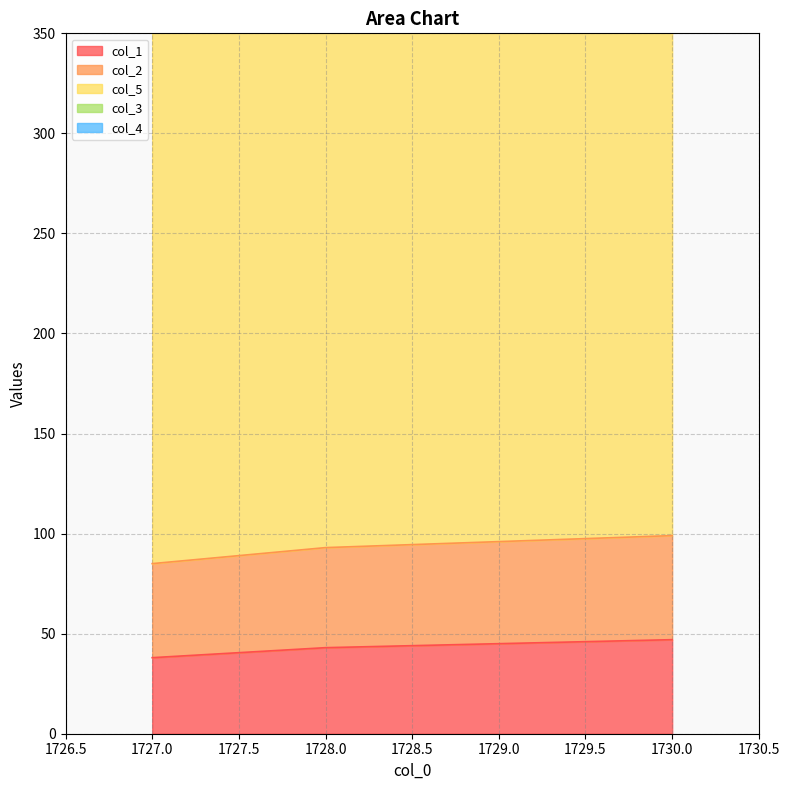

Which series changed the most between 1727.0 and 1730.0?

col_1